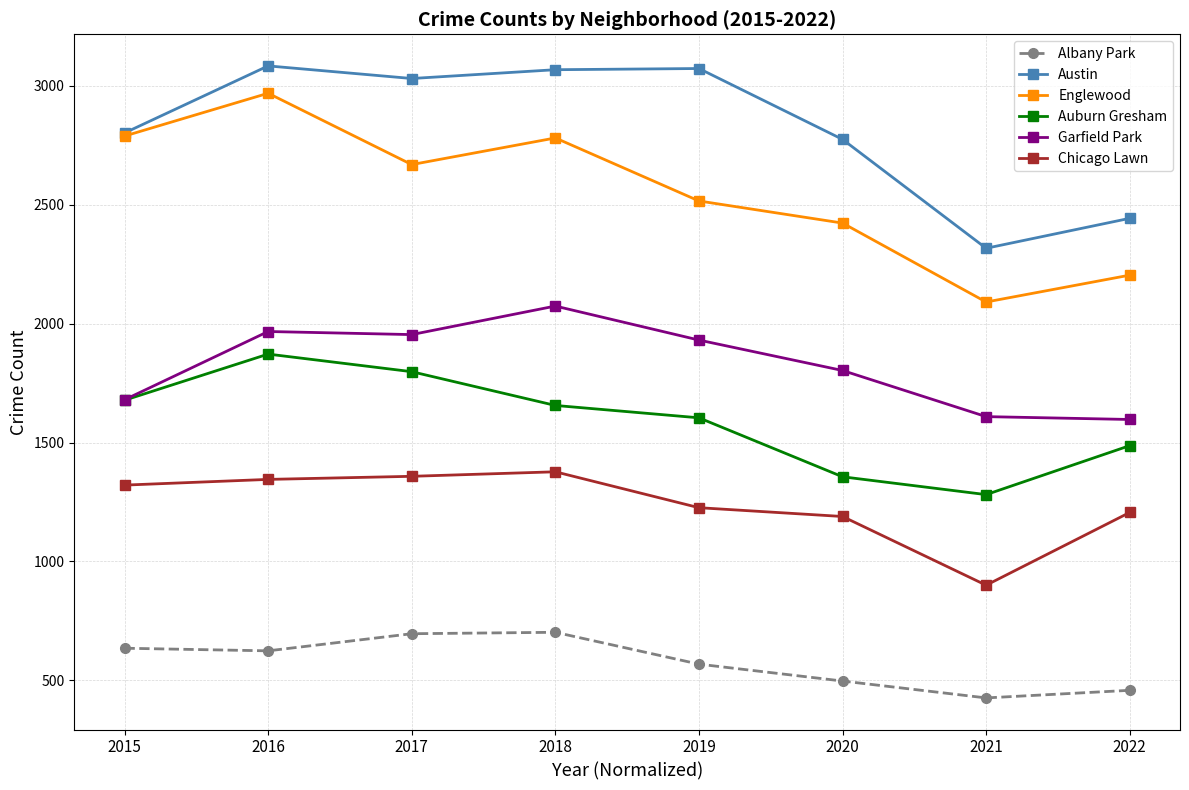

What is the value of the Englewood point at the 4th from the left?

2781